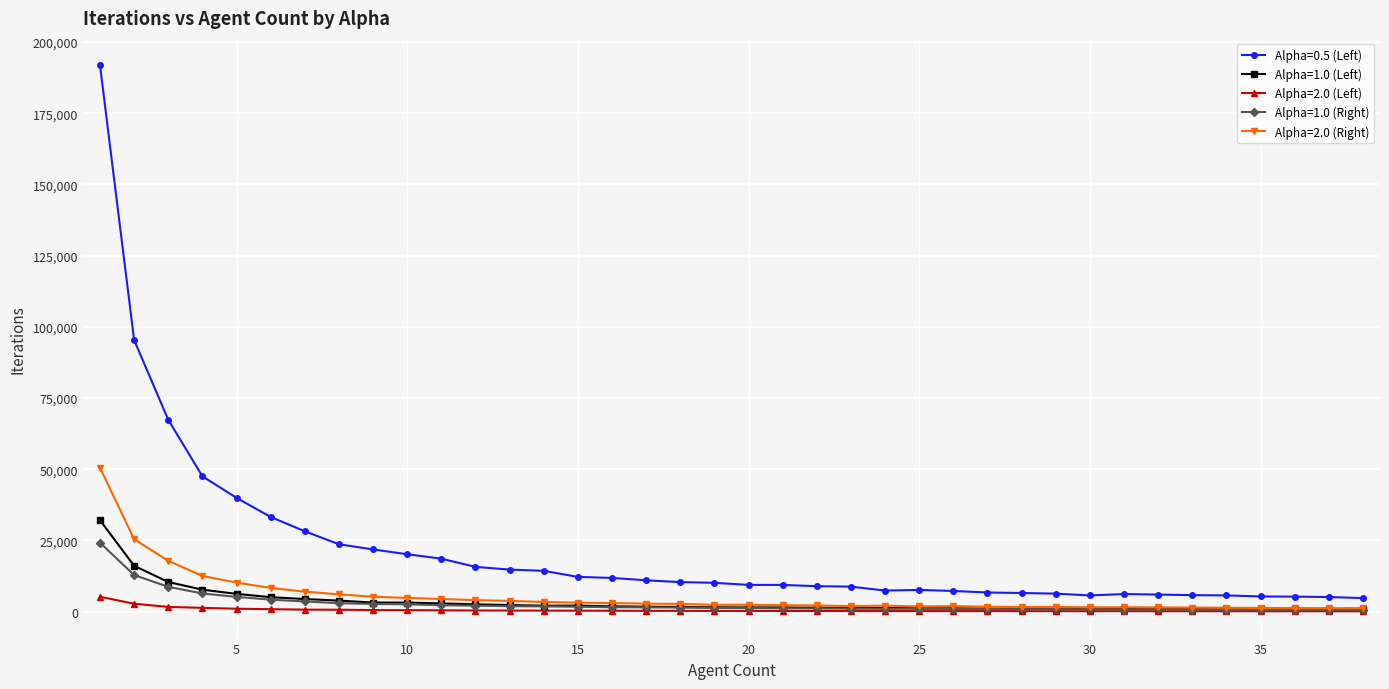

At how many categories does at least one series exceed 55804?

3